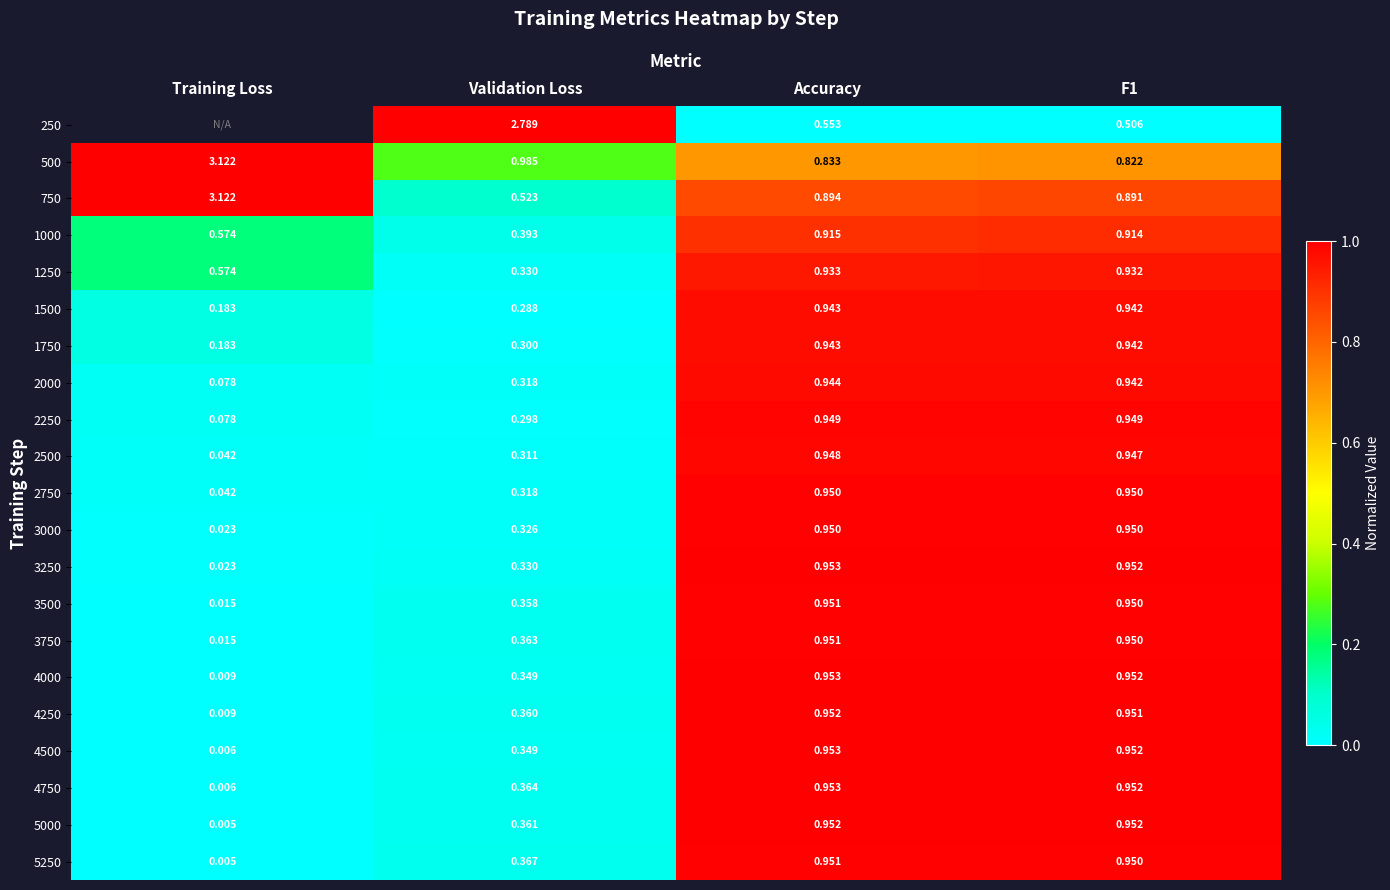

Is the value of 5250 at F1 greater than the value of 4500 at F1?

No